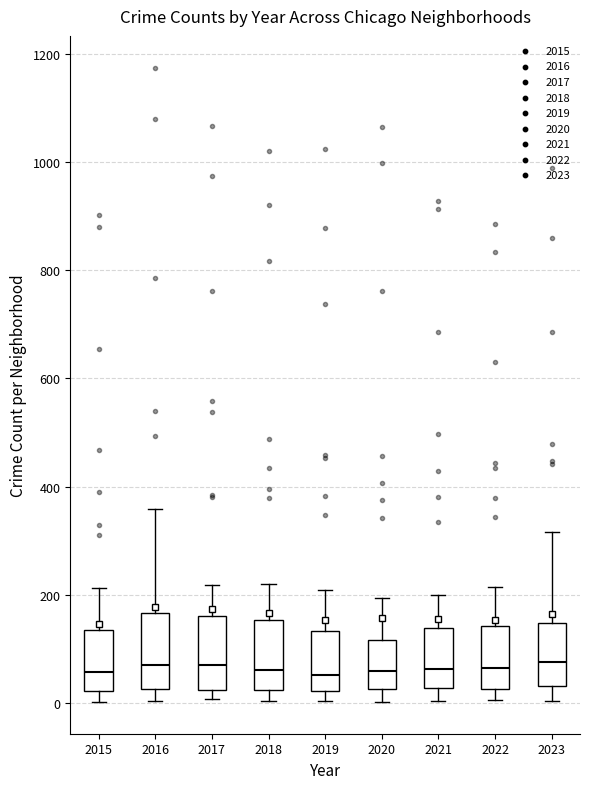

Reading left to right, transcribe this box plot: for each box, give where its median line is, the range the box spans, and where its two whiskers end, as read against the y-axis. The values are not printed on the chart, so give them approximately, as read against the axis.

2015: median 60, box 20 to 140, whiskers 0 to 220
2016: median 80, box 20 to 160, whiskers 0 to 360
2017: median 80, box 20 to 160, whiskers 0 to 220
2018: median 60, box 20 to 160, whiskers 0 to 220
2019: median 60, box 20 to 140, whiskers 0 to 200
2020: median 60, box 20 to 120, whiskers 0 to 200
2021: median 60, box 20 to 140, whiskers 0 to 200
2022: median 60, box 20 to 140, whiskers 0 to 220
2023: median 80, box 40 to 140, whiskers 0 to 320